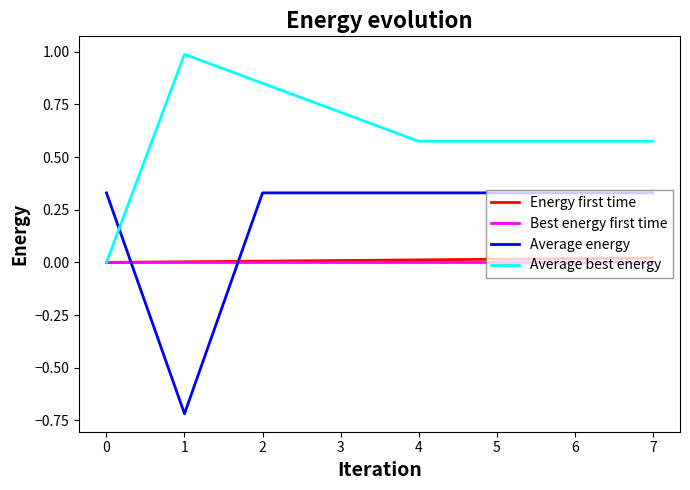

Which series changed the most between 2 and 5?

Average best energy